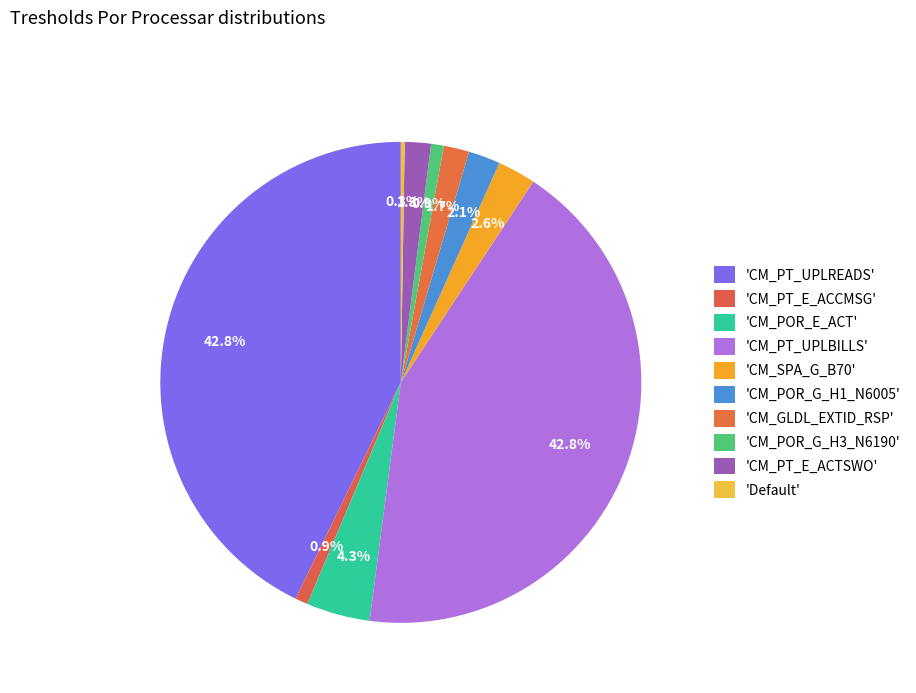

Which category has the biggest portion of the pie?

CM_PT_UPLREADS